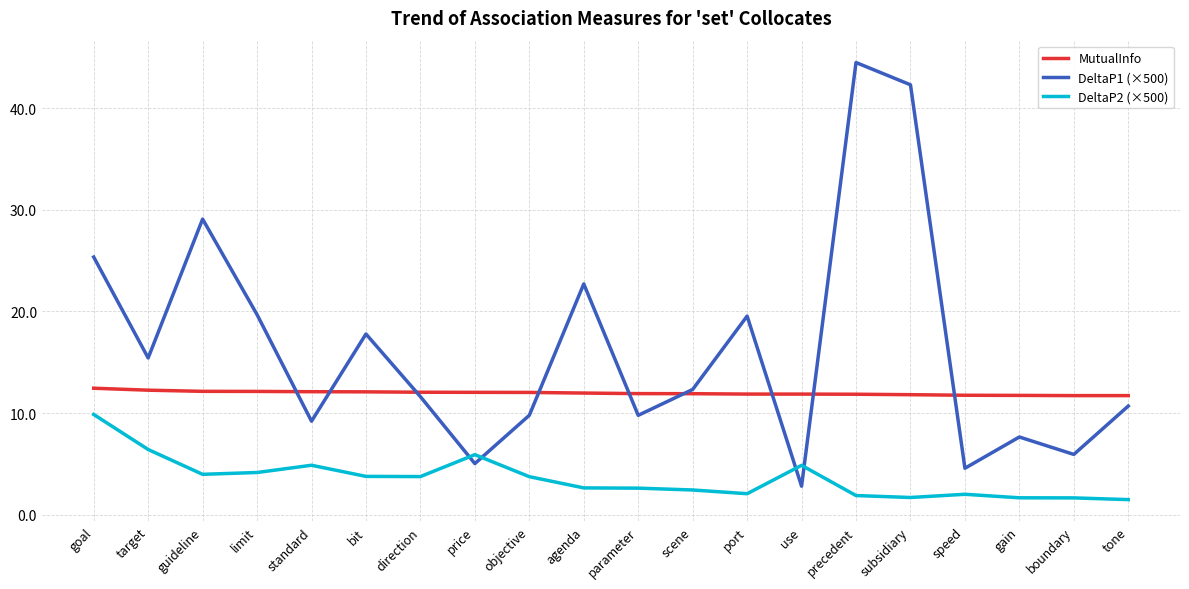

How many values in the DeltaP2 (×500) series exceed 3?

10